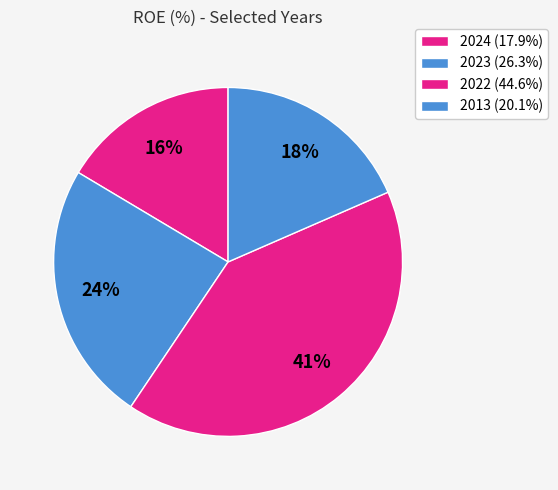

Does 2013 account for over 50% of the chart?

No